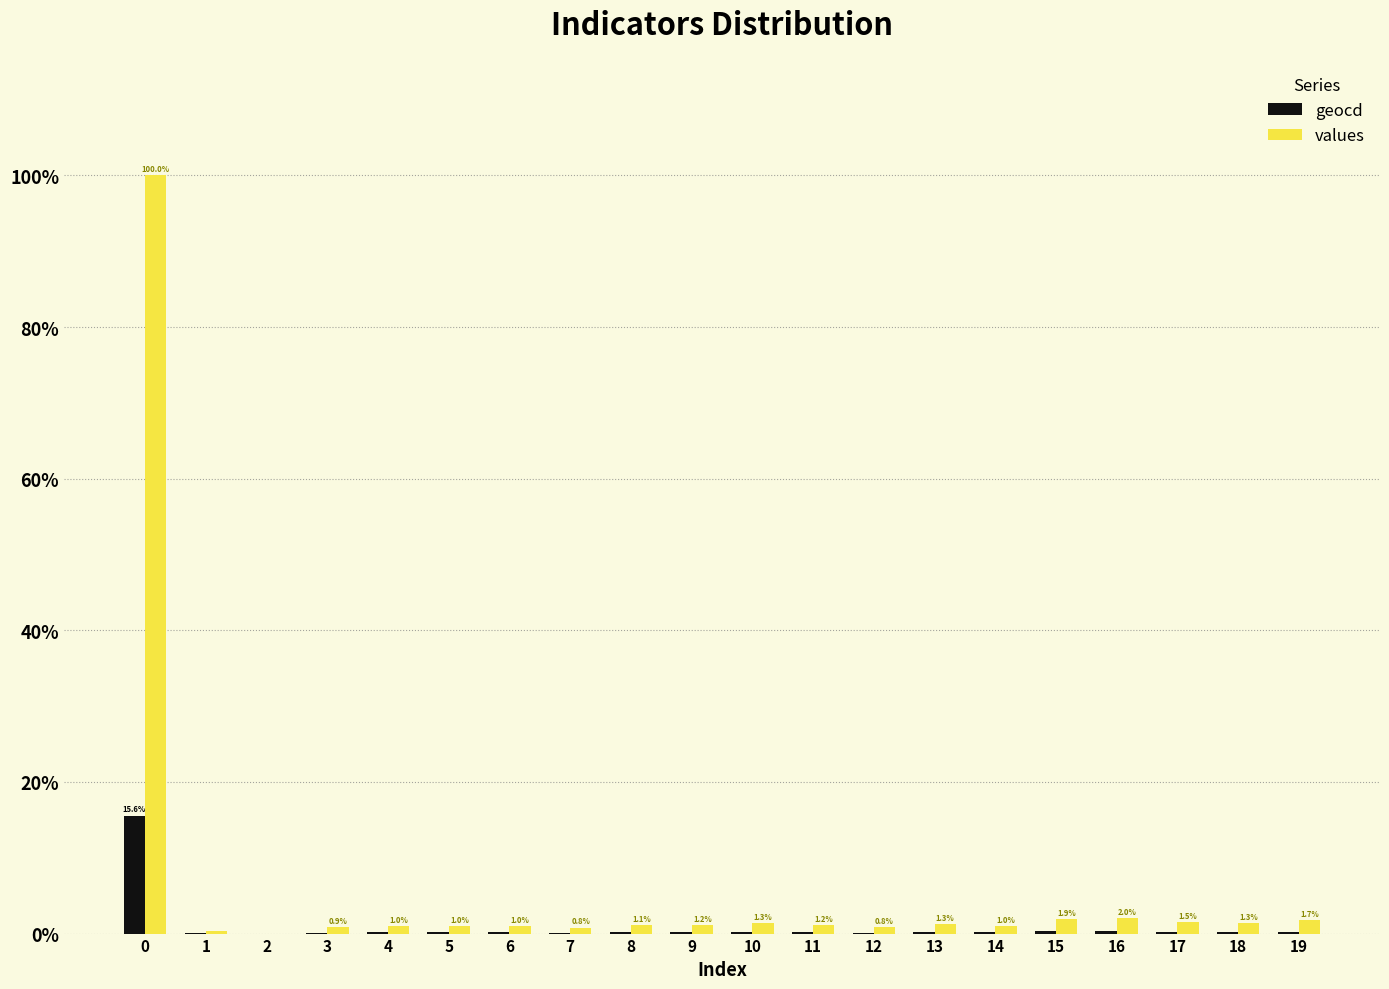

Which series has the largest total across all categories?

values